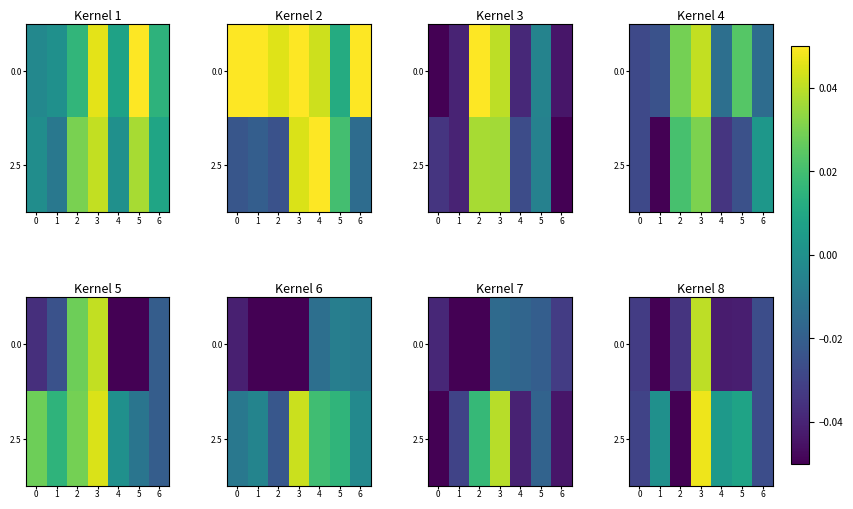

Is it true that 2.5 equals -0.0 at 0?

False